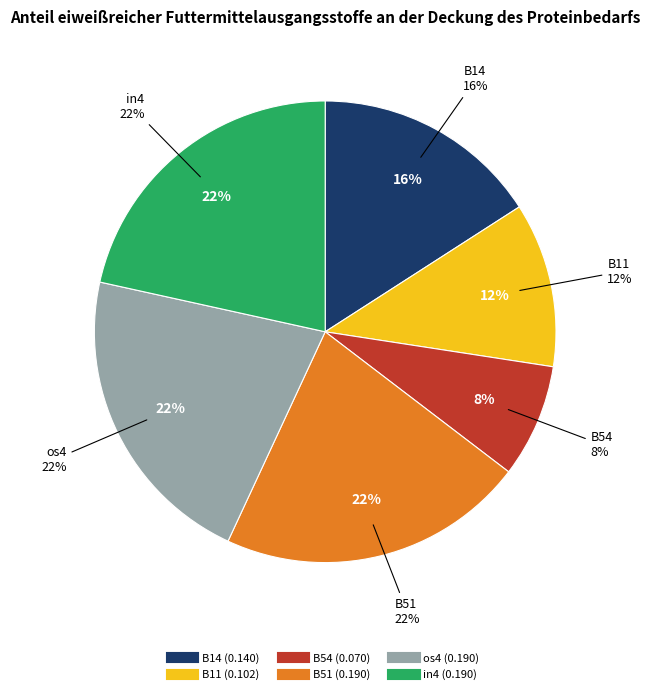

What is the largest slice in the pie chart?

B51